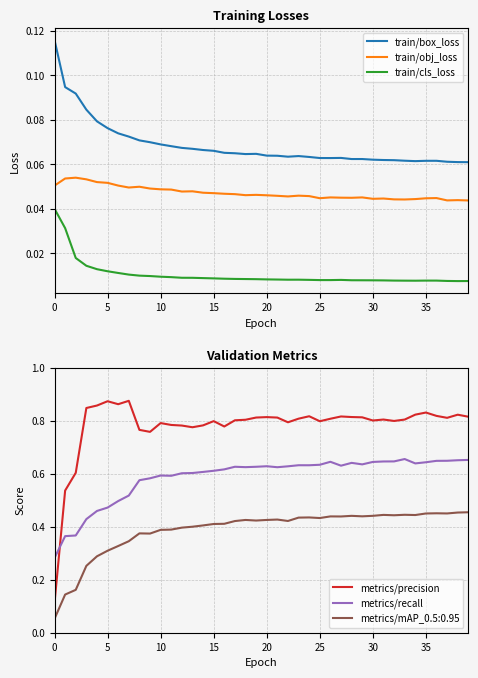

Which series has the largest total across all categories?

metrics/precision